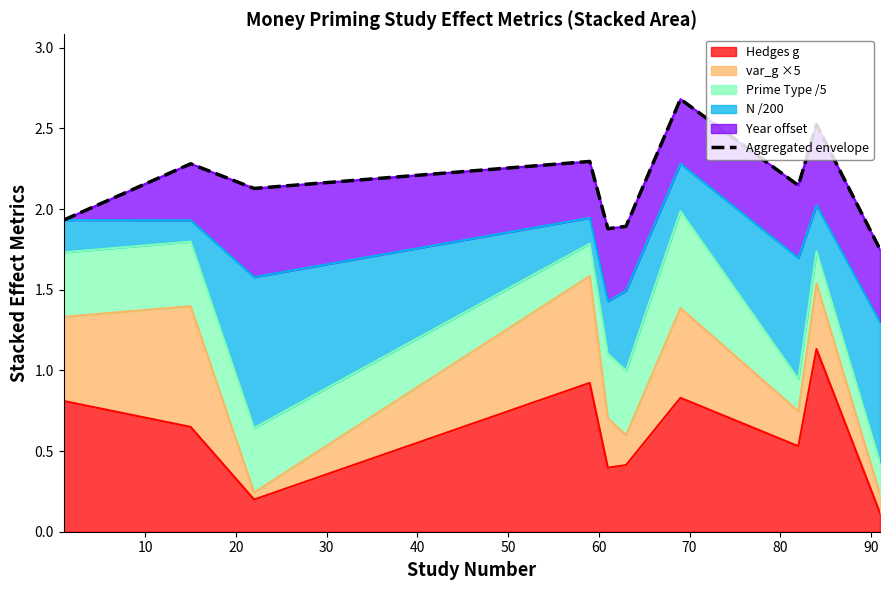

The chart shows a value of 1.9 at 50. True or false?

True